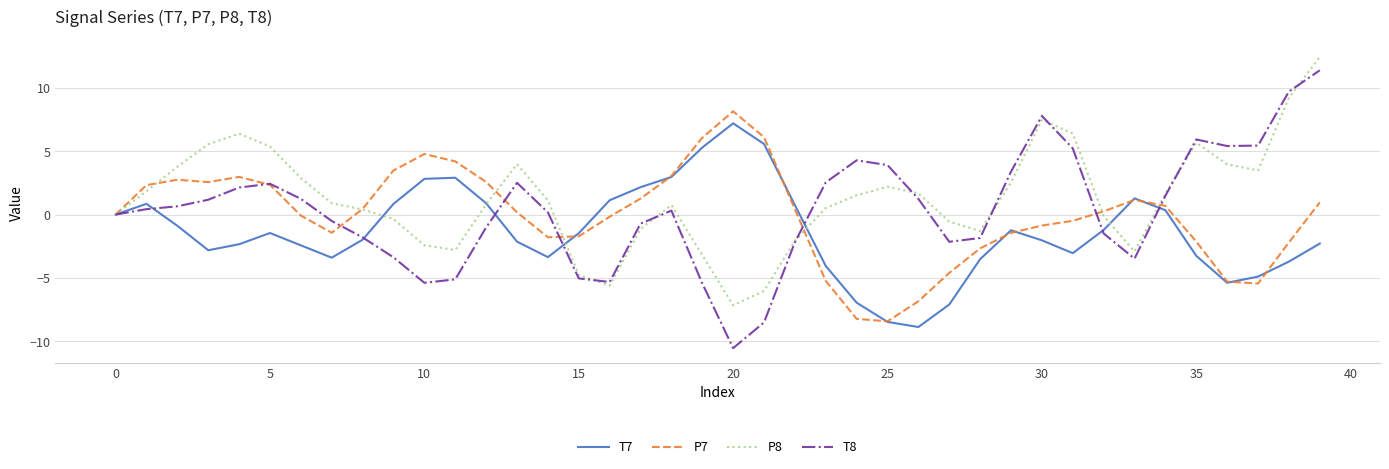

What is the lowest value of the T8 series?

-10.5